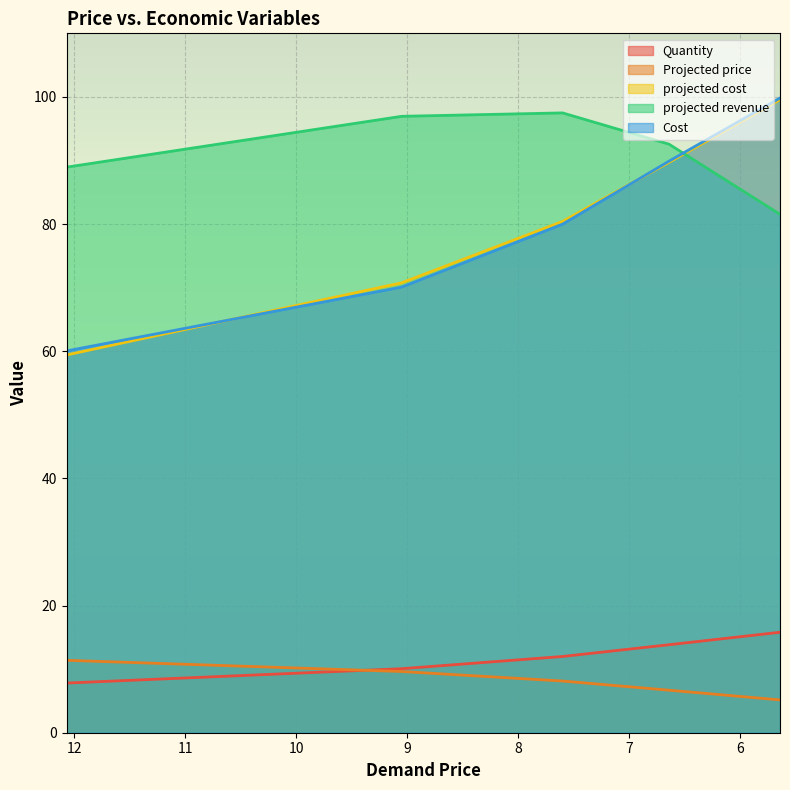

What is the maximum value for projected cost?

99.6